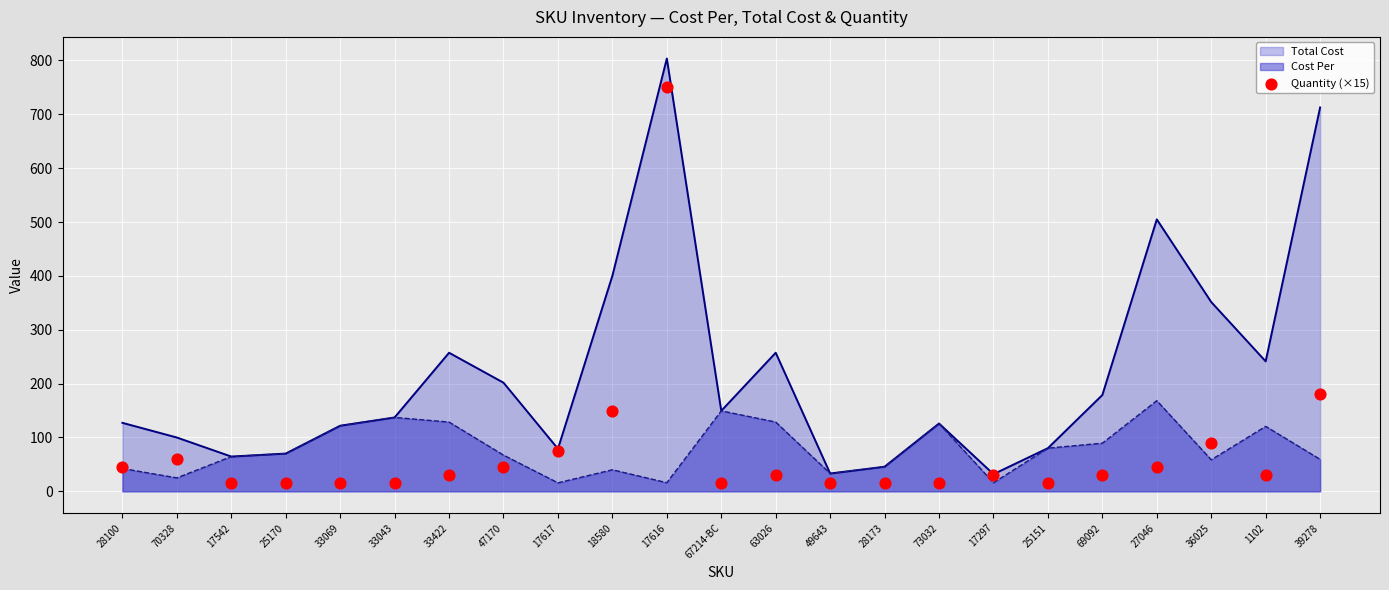

Between 33069 and 33422, which is larger?

33422